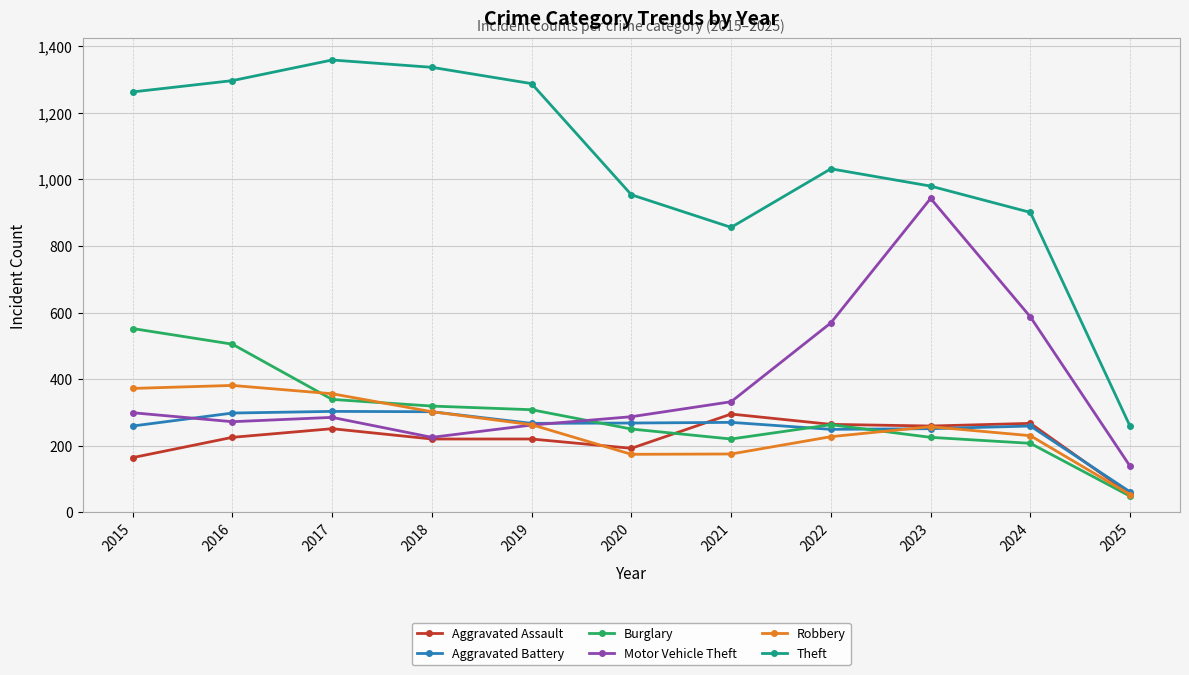

What is the value of the Burglary point at the 7th from the left?

220